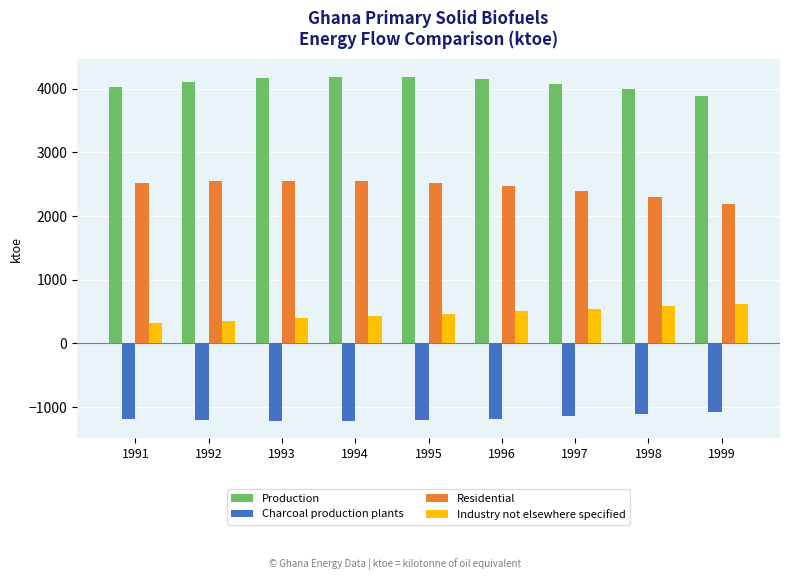

How many series are shown in this chart?

4